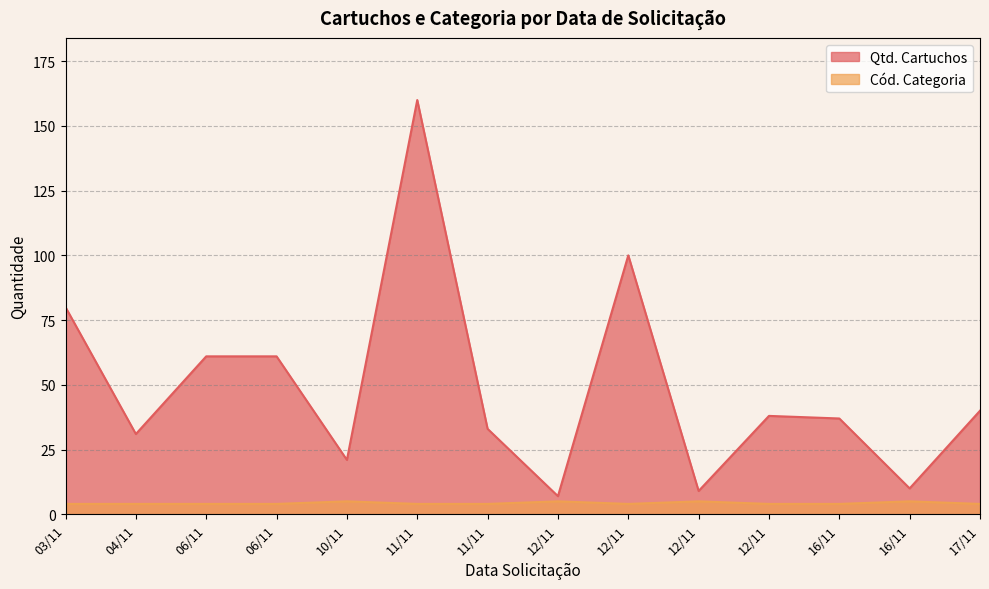

The value of Qtd. Cartuchos at 10/11 is 6. True or false?

False